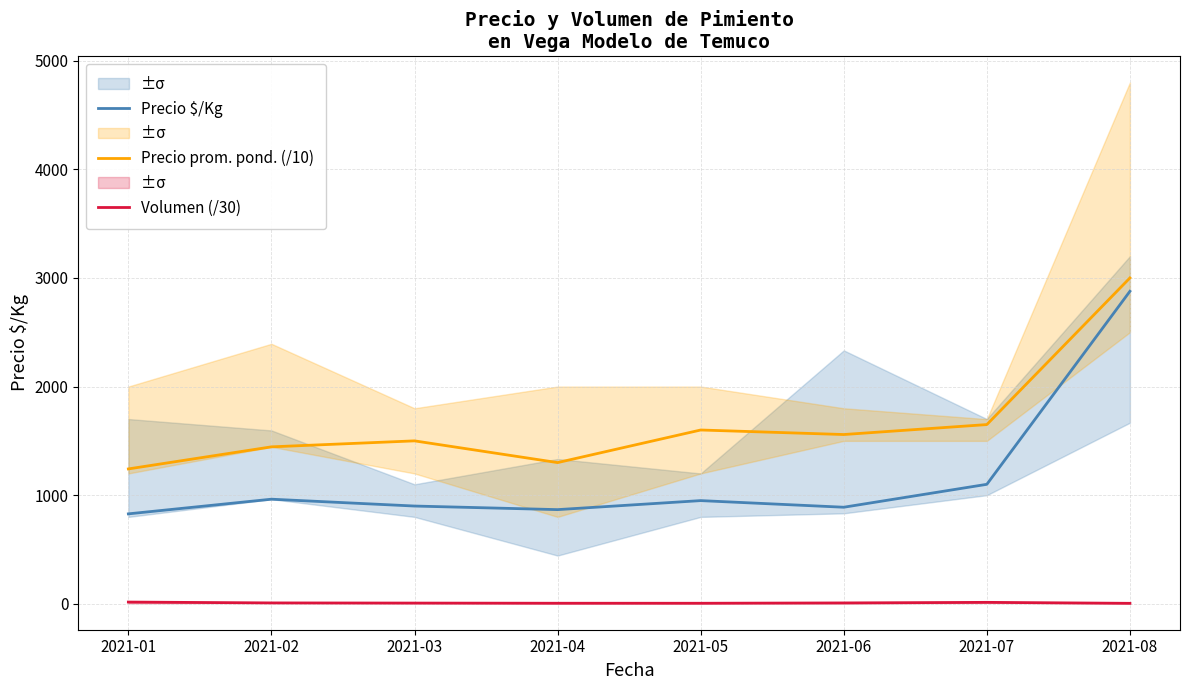

What is the difference between the highest and lowest values at 2021-05?

1595.0